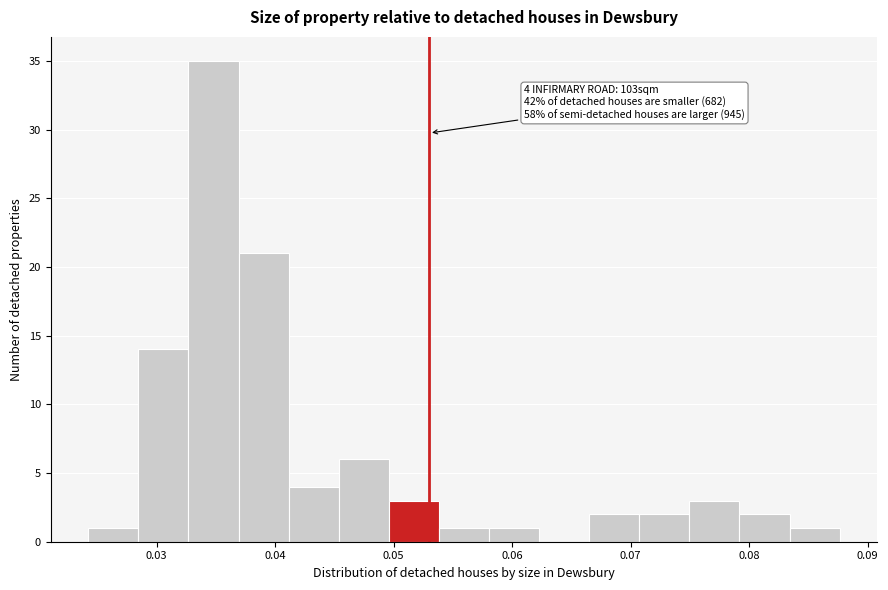

Which range on the x-axis has the tallest bar?

0.033 to 0.037